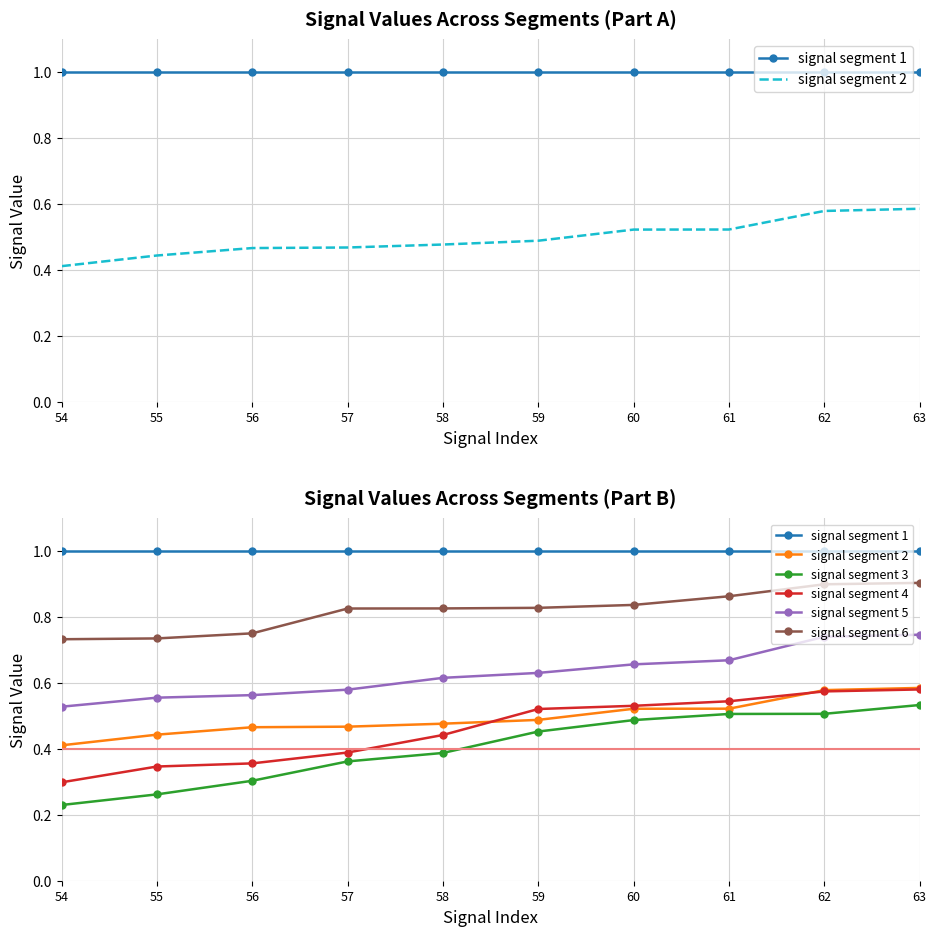

How many lines are shown in the chart?

6